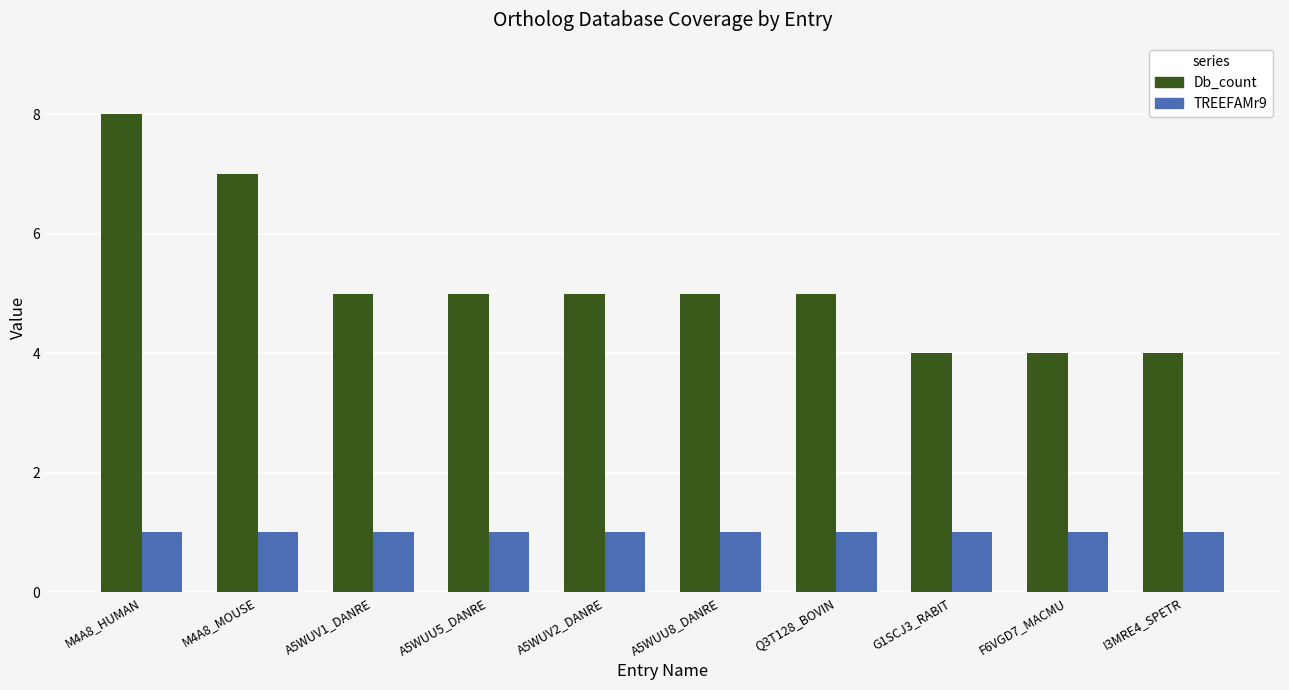

The value of Db_count at M4A8_MOUSE is 10. True or false?

False